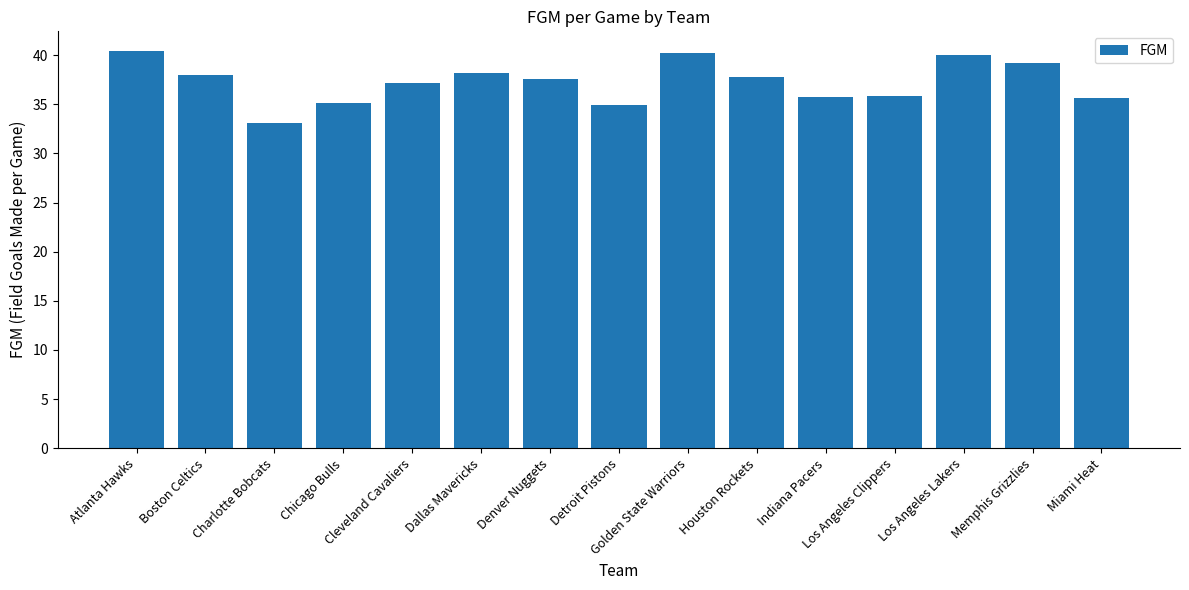

What is the average value?

37.3